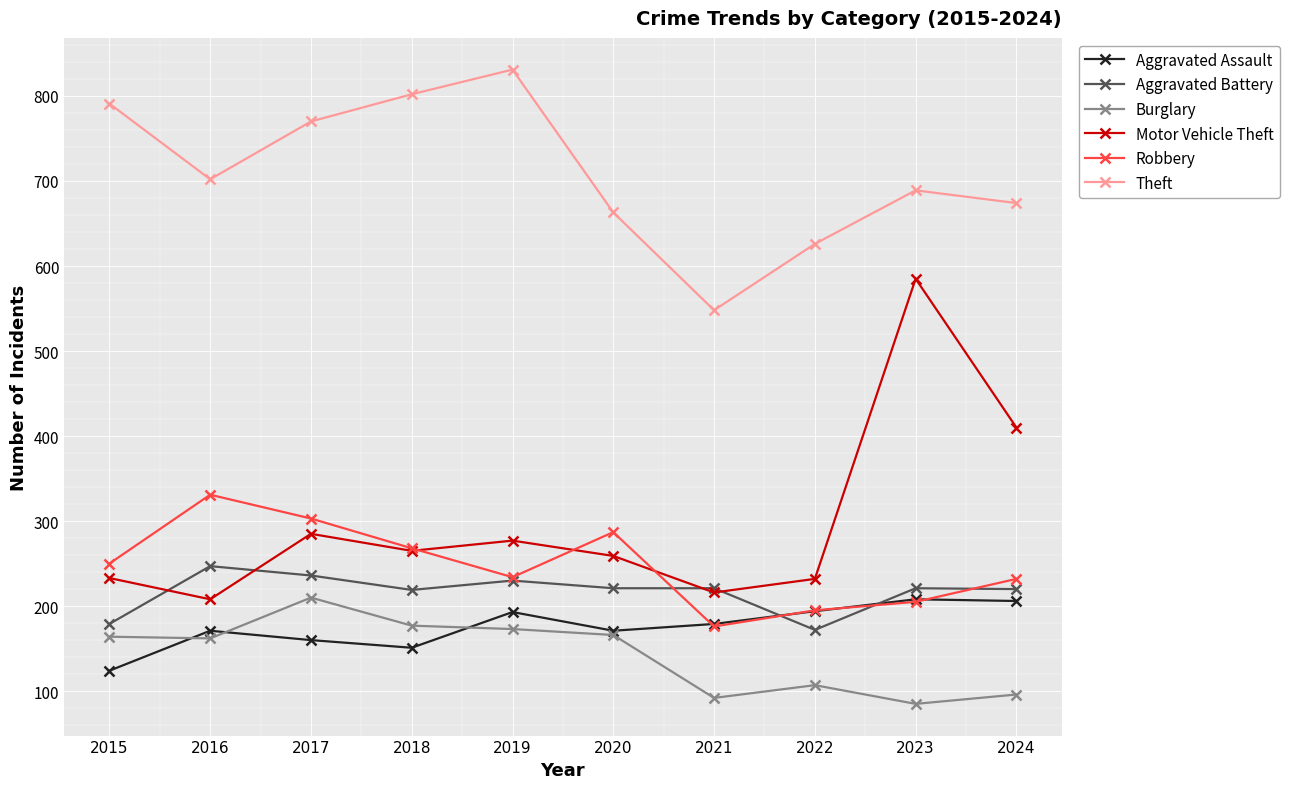

What is the value of the Aggravated Assault point at the 8th from the left?

194